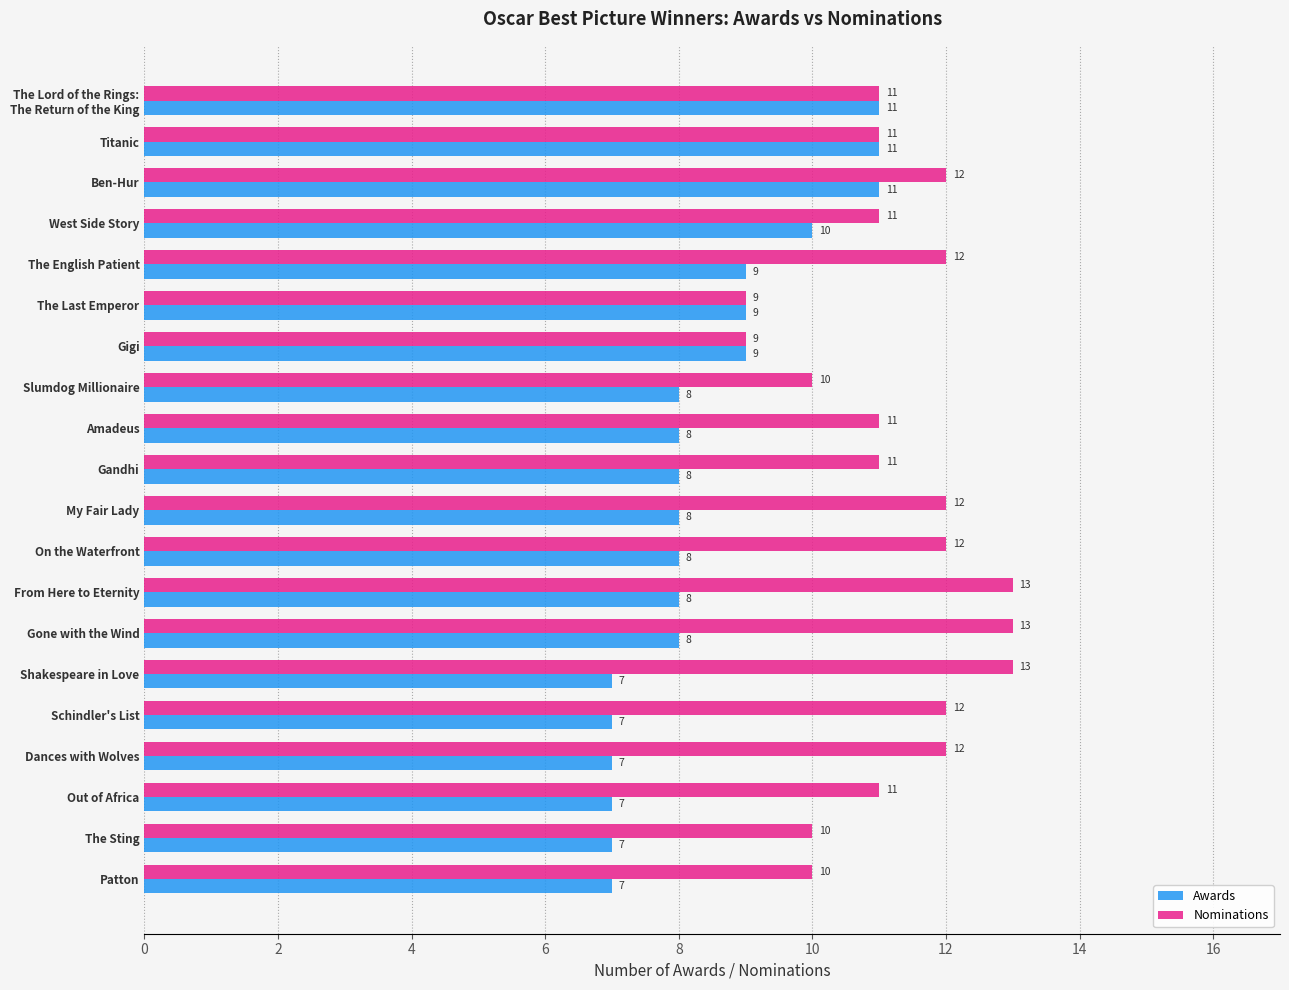

At which category is the sum across all series the highest?

Ben-Hur